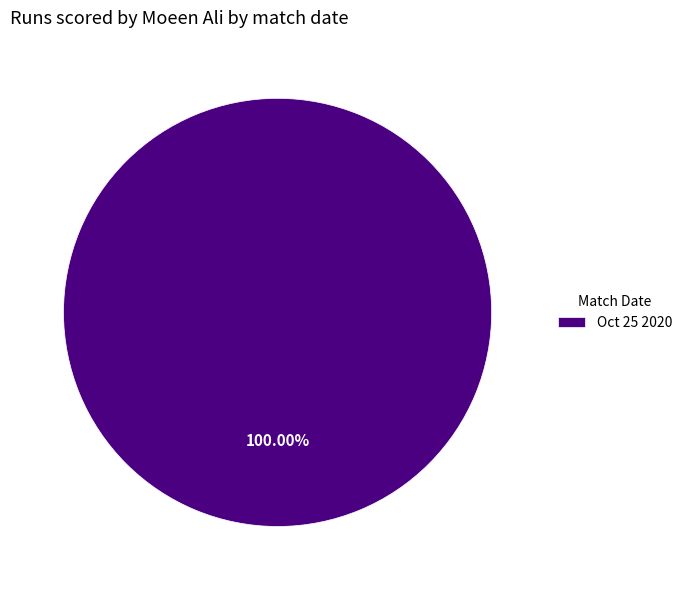

Is there any slice that represents more than half of the pie?

Yes